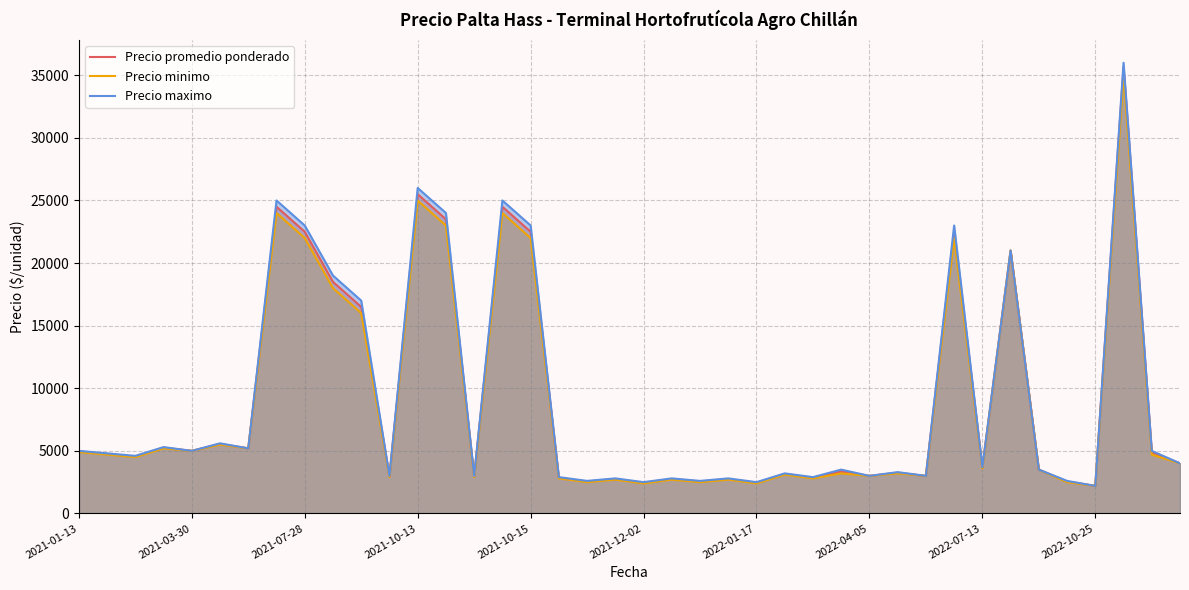

Reading left to right, extract all data points from this chart.

Precio promedio ponderado: 4948	4750	4545	5250	5000	5550	5200	24500	22500	18500	16500	2950	25500	23500	2950	24500	22500	2850	2550	2750	2450	2750	2550	2750	2450	3150	2850	3350	3000	3250	3000	22500	3650	21000	3500	2550	2200	35667	4900	4000
Precio minimo: 4900	4700	4500	5200	5000	5500	5200	24000	22000	18000	16000	2900	25000	23000	2900	24000	22000	2800	2500	2700	2400	2700	2500	2700	2400	3100	2800	3200	3000	3200	3000	22000	3600	21000	3500	2500	2200	35000	4700	4000
Precio maximo: 5000	4800	4600	5300	5000	5600	5200	25000	23000	19000	17000	3000	26000	24000	3000	25000	23000	2900	2600	2800	2500	2800	2600	2800	2500	3200	2900	3500	3000	3300	3000	23000	3700	21000	3500	2600	2200	36000	5000	4000